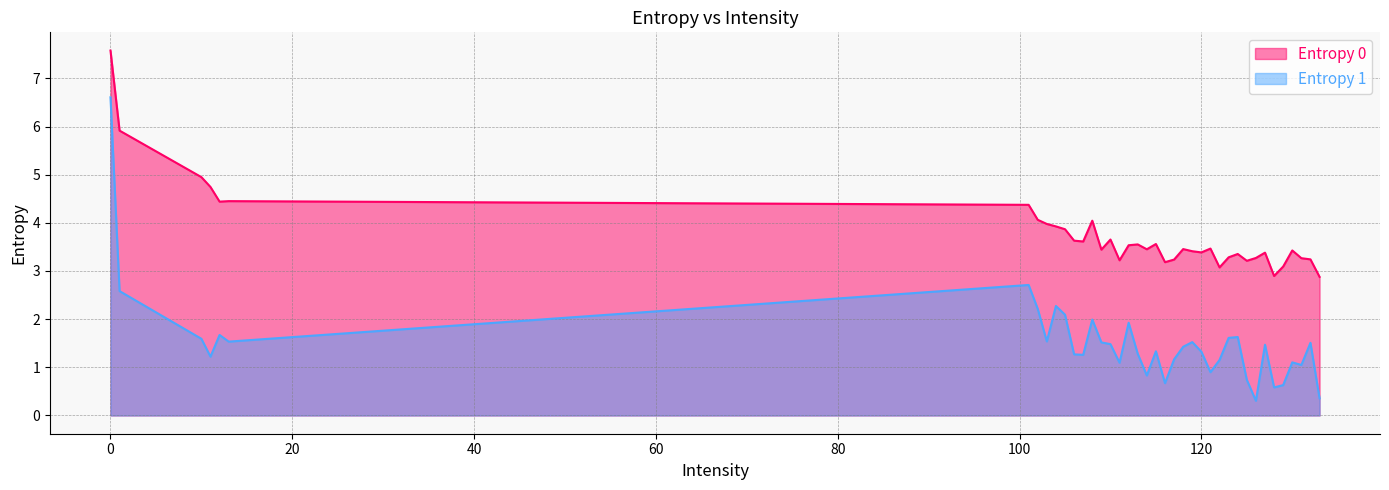

At how many categories does at least one series exceed 0?

39